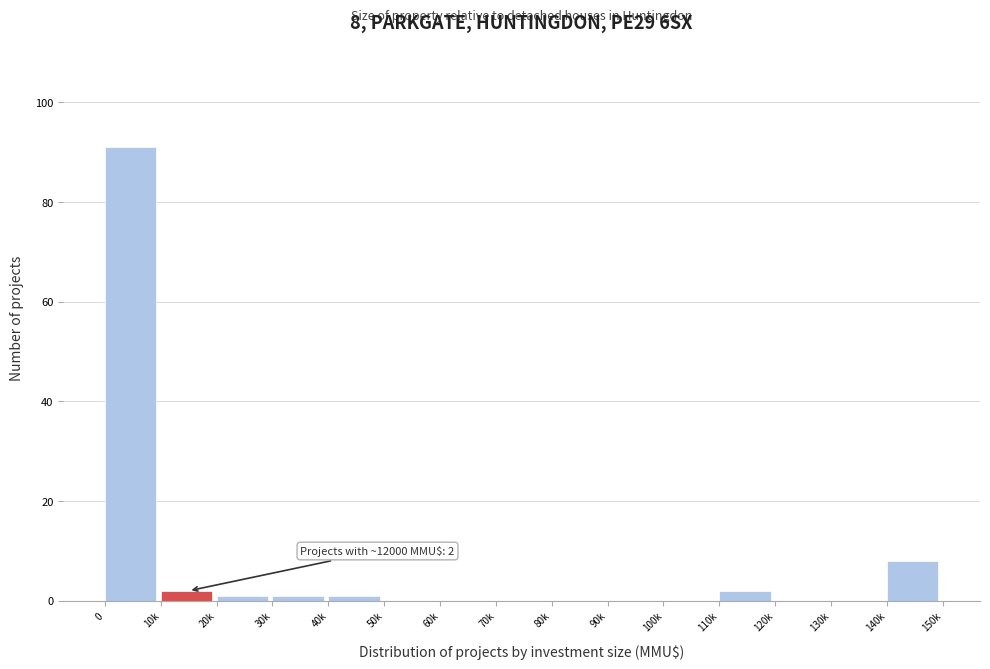

Reading left to right, transcribe all the data shown in this chart.

0=91	10k=2	20k=1	30k=1	40k=1	50k=0	60k=0	70k=0	80k=0	90k=0	100k=0	110k=2	120k=0	130k=0	140k=8